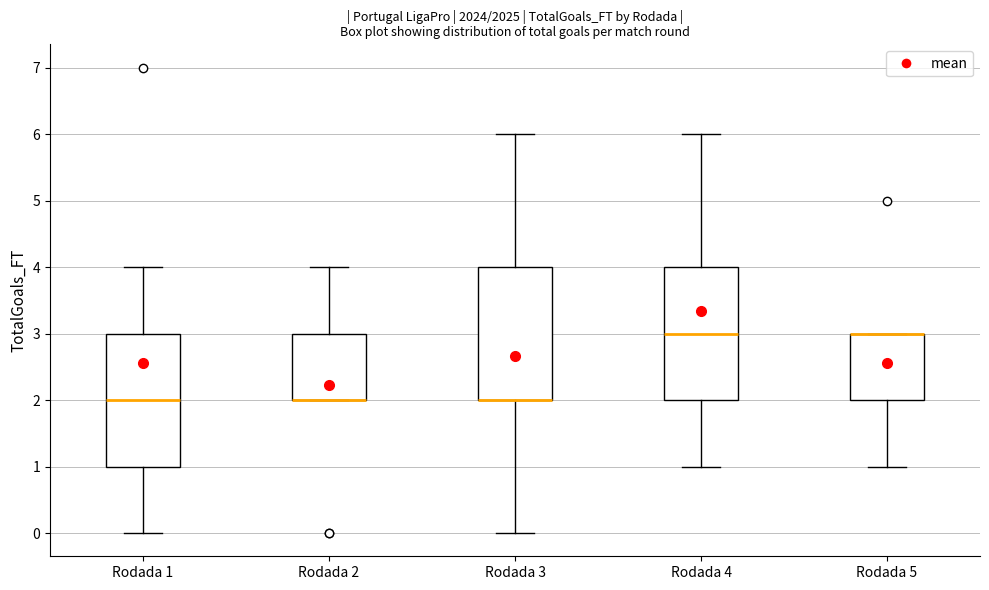

Reading left to right, transcribe this box plot: for each box, give where its median line is, the range the box spans, and where its two whiskers end, as read against the y-axis. The values are not printed on the chart, so give them approximately, as read against the axis.

Rodada 1: median 2, box 1 to 3, whiskers 0 to 4
Rodada 2: median 2 (drawn on the box's lower edge), box 2 to 3, whiskers 2 to 4
Rodada 3: median 2 (drawn on the box's lower edge), box 2 to 4, whiskers 0 to 6
Rodada 4: median 3, box 2 to 4, whiskers 1 to 6
Rodada 5: median 3 (drawn on the box's upper edge), box 2 to 3, whiskers 1 to 3